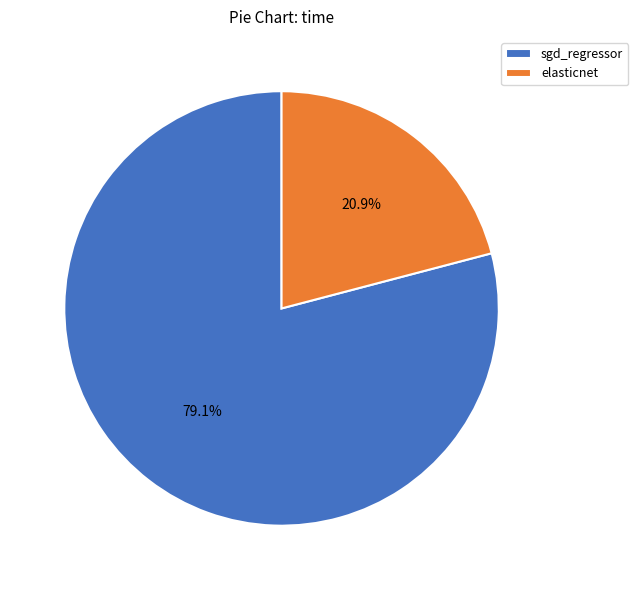

Rank the categories by value from highest to lowest.

sgd_regressor, elasticnet